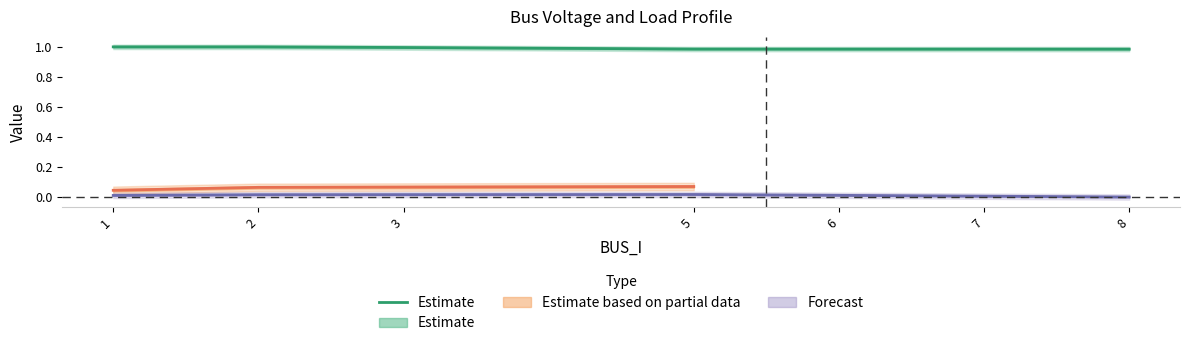

Is it true that the value at 1 is 1.0?

True